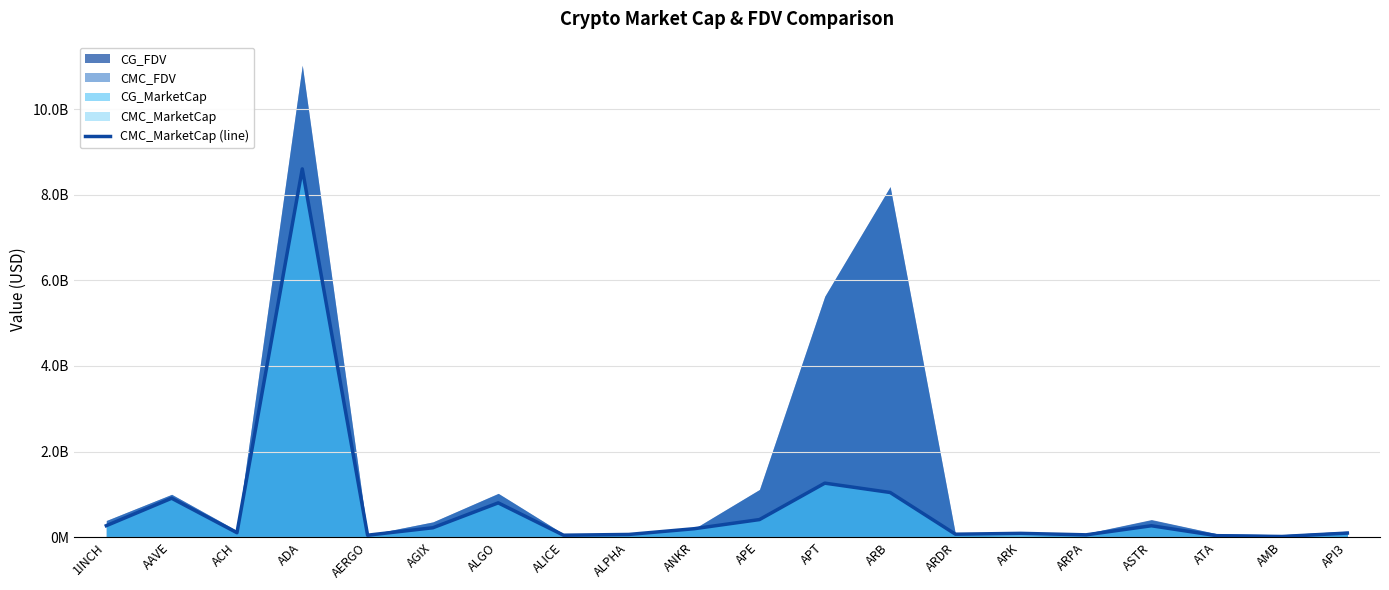

What is the label of the 2nd point from the right?

AMB